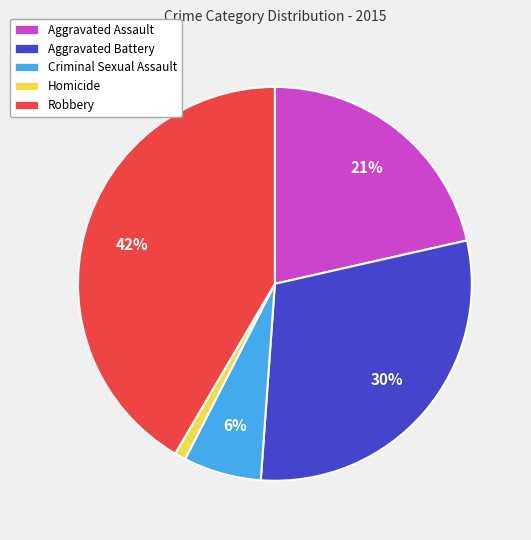

Between Aggravated Assault and Homicide, which is larger?

Aggravated Assault